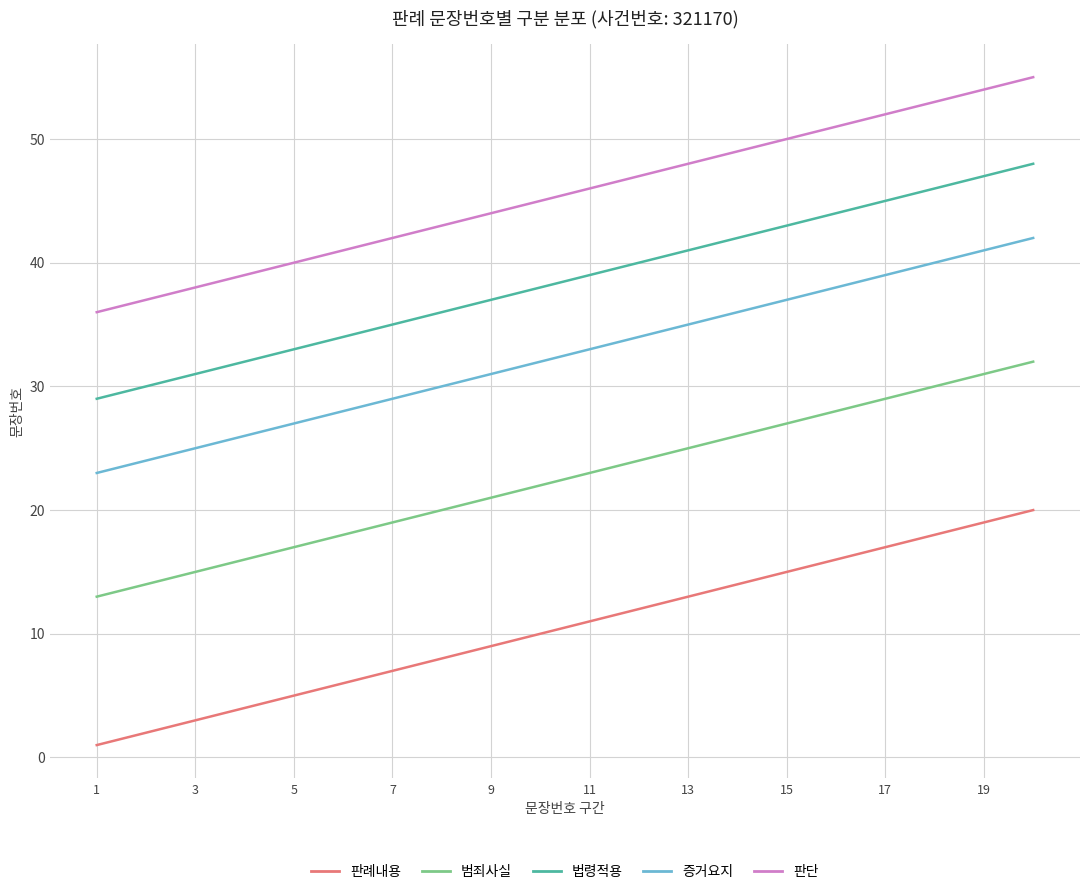

What is the difference between the second highest and minimum values in the 판단 series?

18